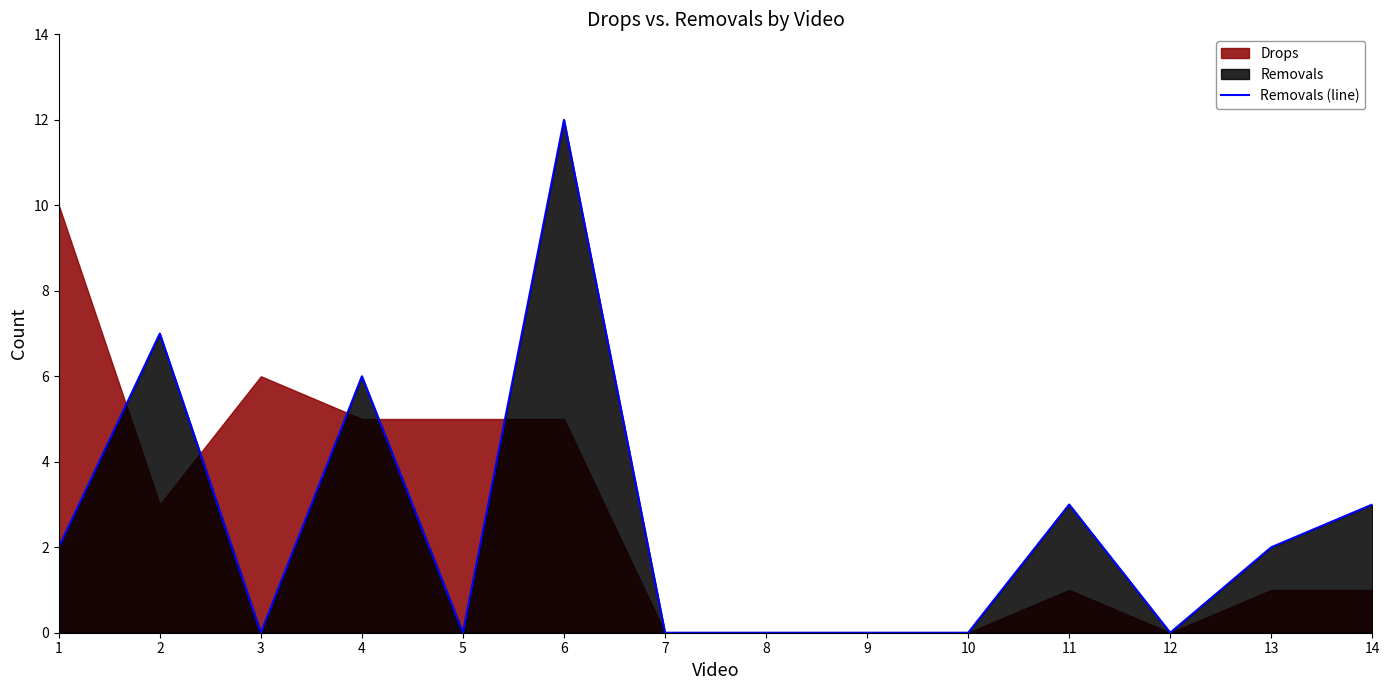

The Removals (line) series shows 3 at 14. True or false?

True